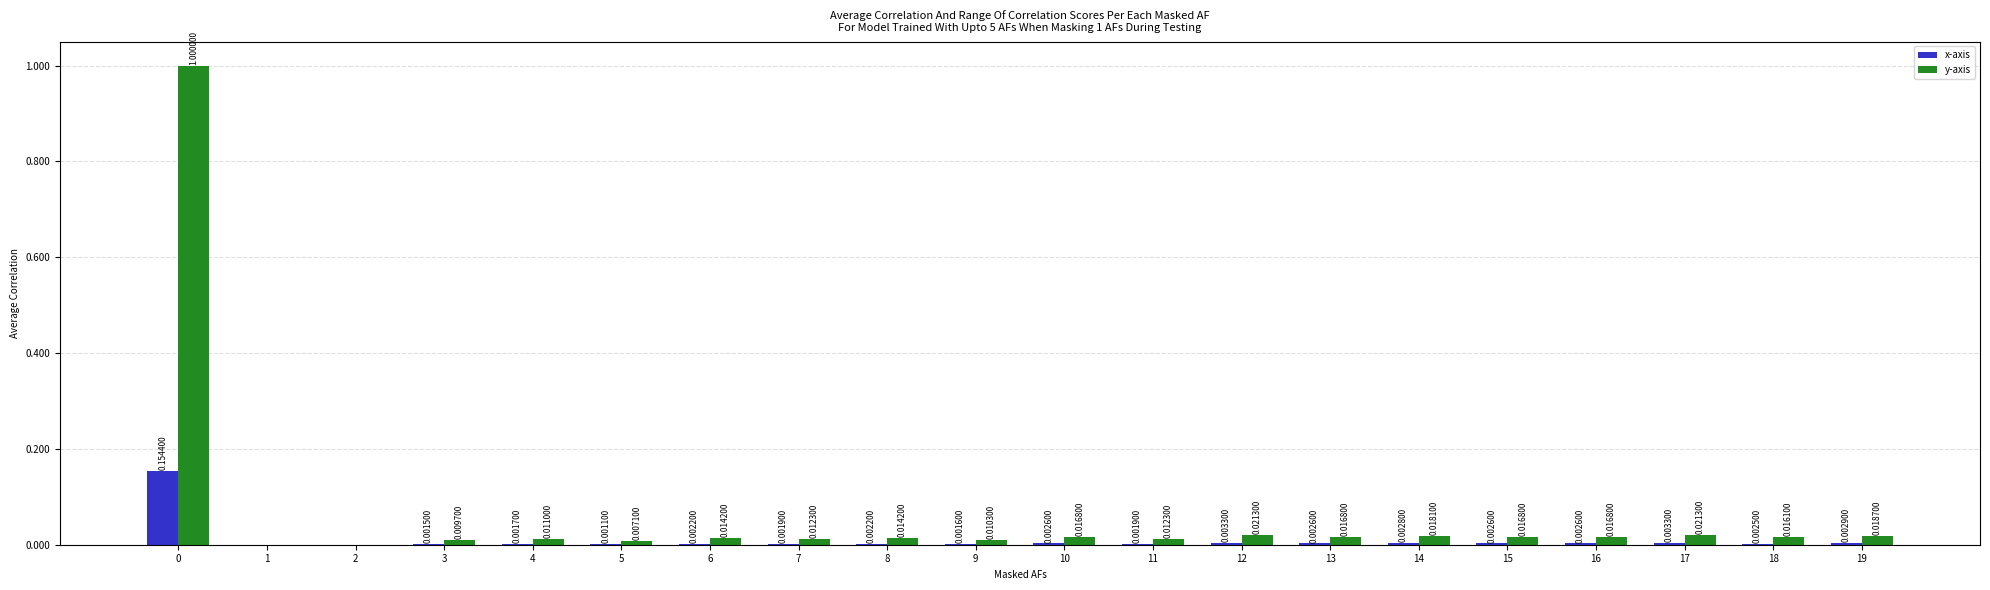

How many values in y-axis are above zero?

18